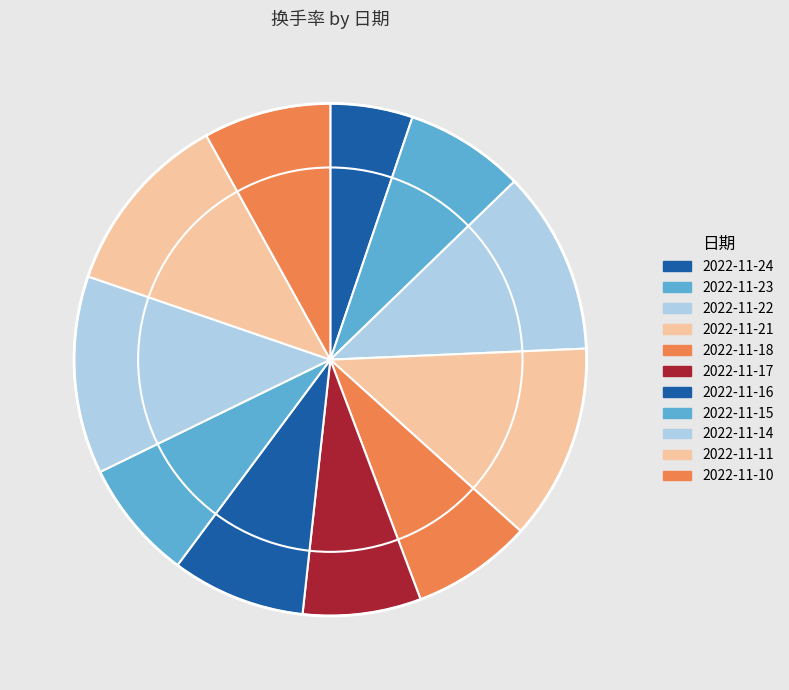

To the nearest percent, what is the difference between the 2022-11-23 and 2022-11-11 slice percentages?

4%